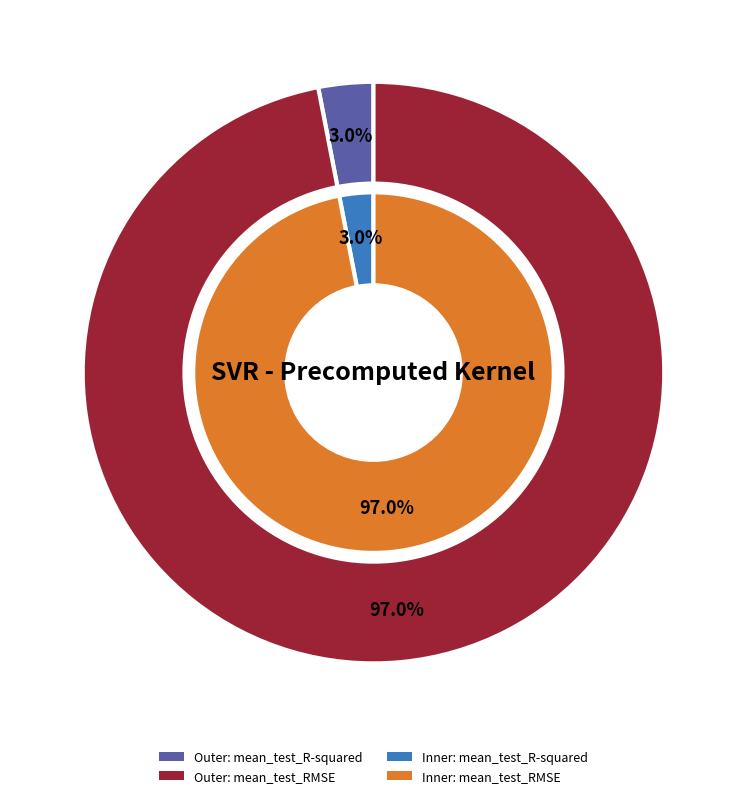

To the nearest percent, what is the difference between the mean_test_R-squared and mean_test_RMSE slice percentages?

94%